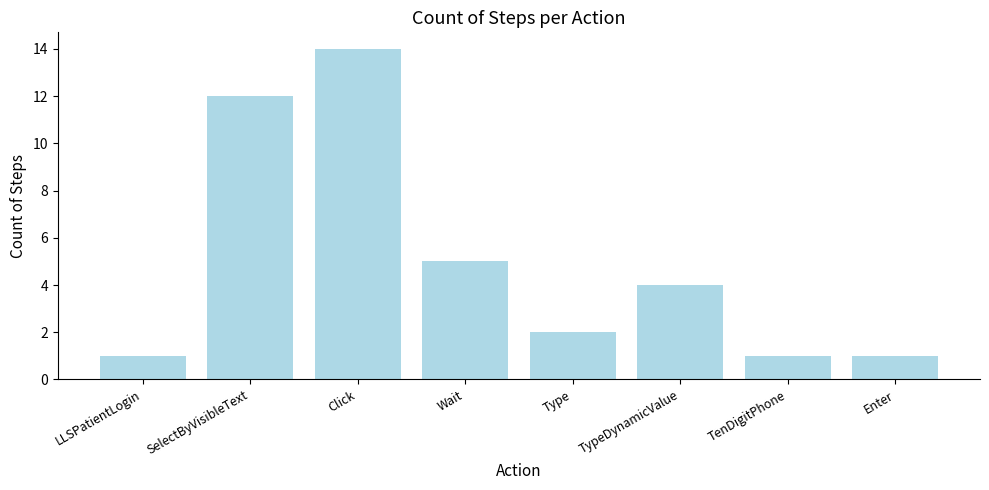

Between SelectByVisibleText and Click, which is larger?

Click